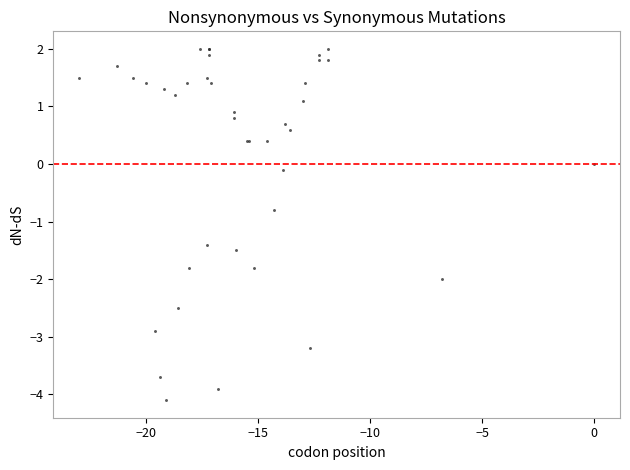

What Y value in the scatter plot is closest to -1?

-0.8